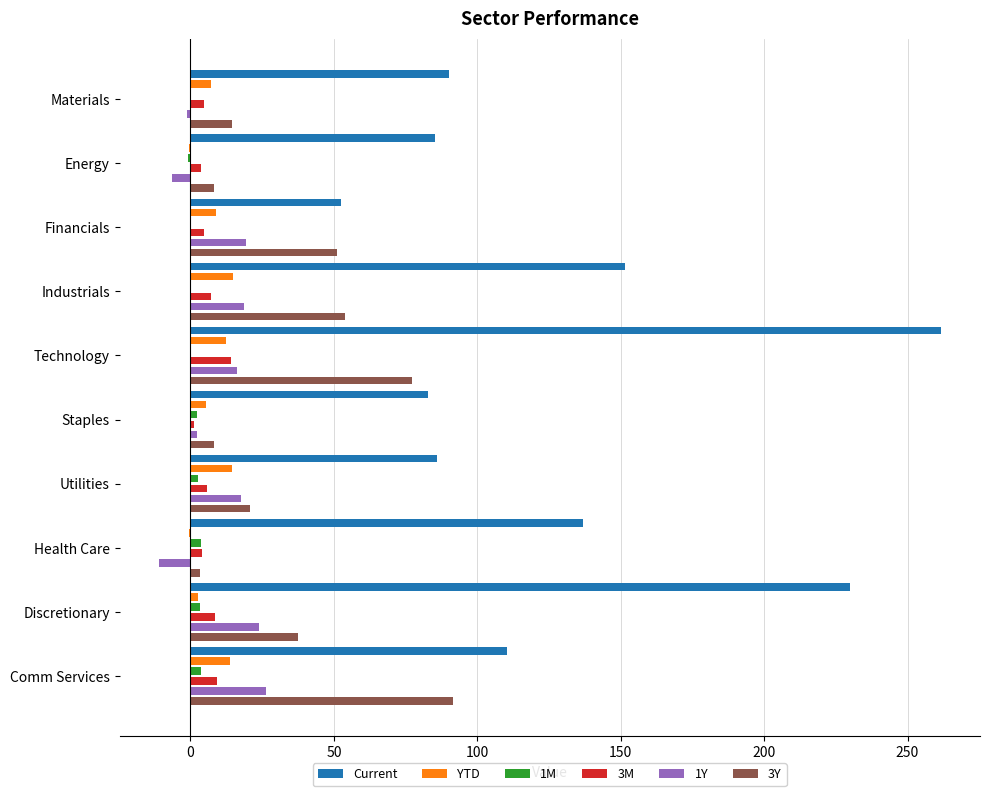

What is the average value of the YTD series?

7.8